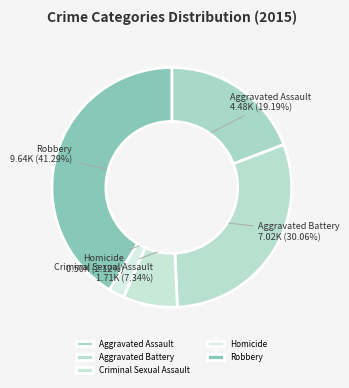

Which slice is the largest?

Robbery